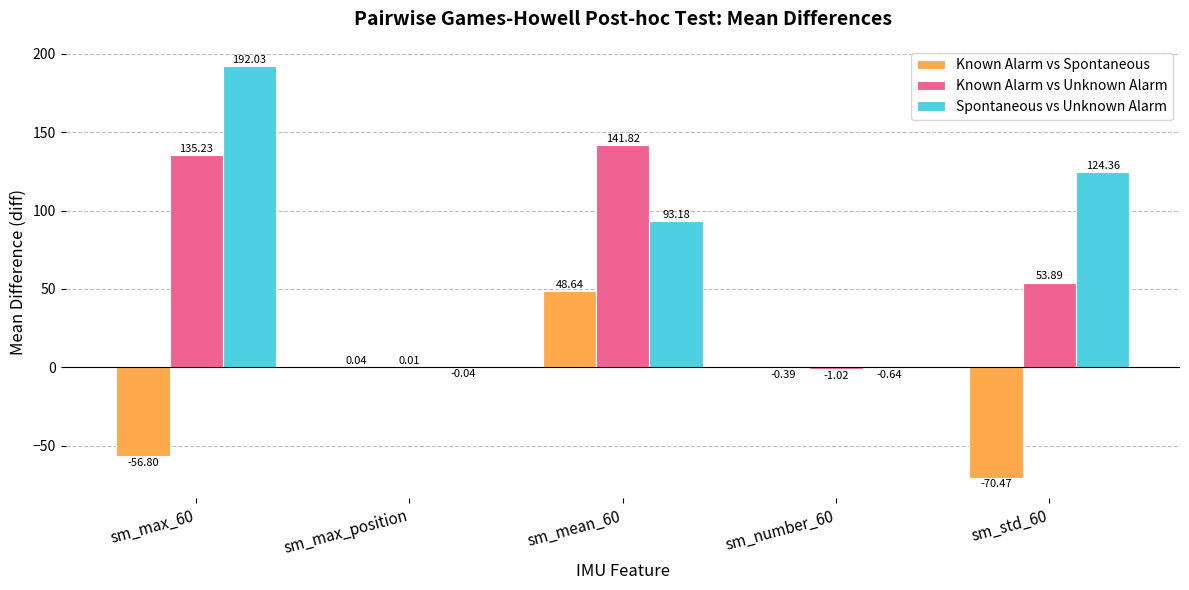

Where does the Known Alarm vs Unknown Alarm series first go above 53?

sm_max_60